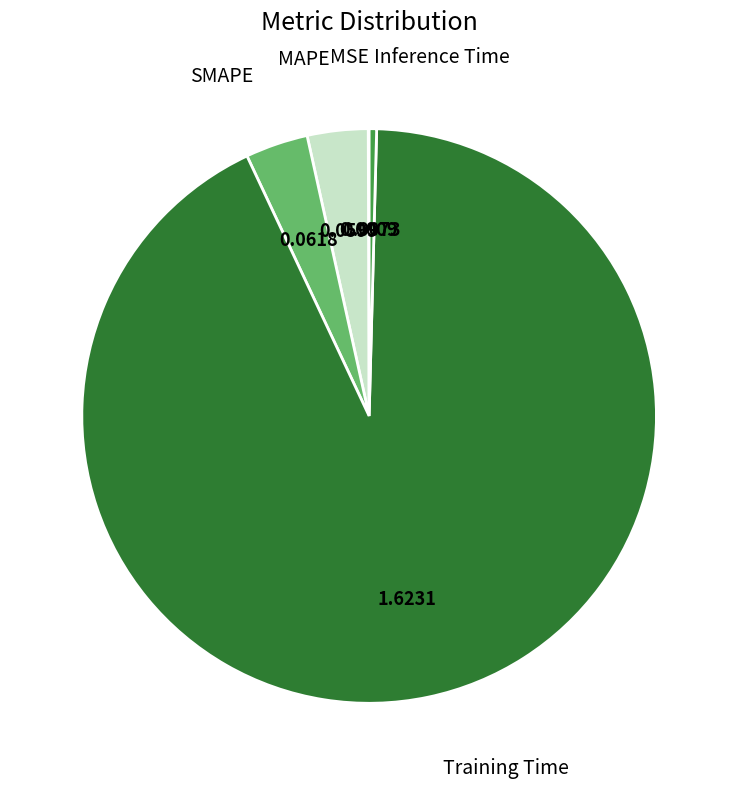

Is there any slice that represents more than half of the pie?

Yes